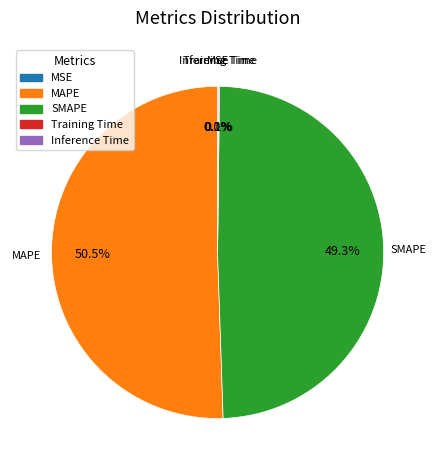

Do MAPE and SMAPE together represent more than half of the pie?

Yes